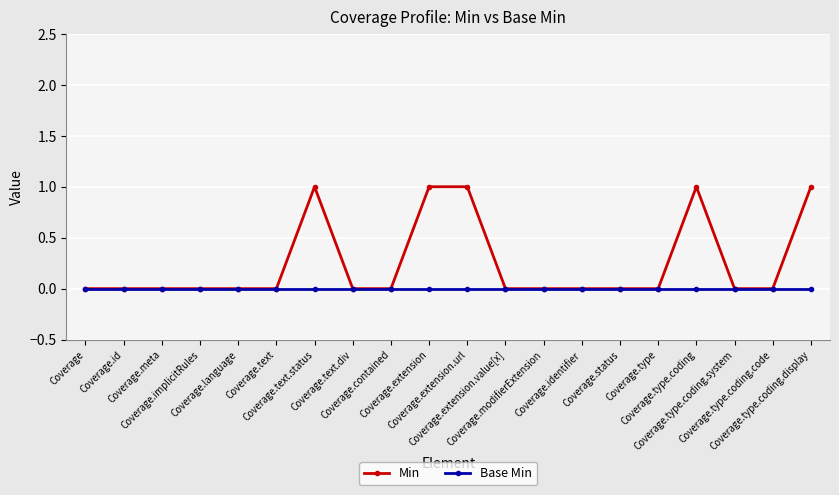

Which series has the largest total across all categories?

Min